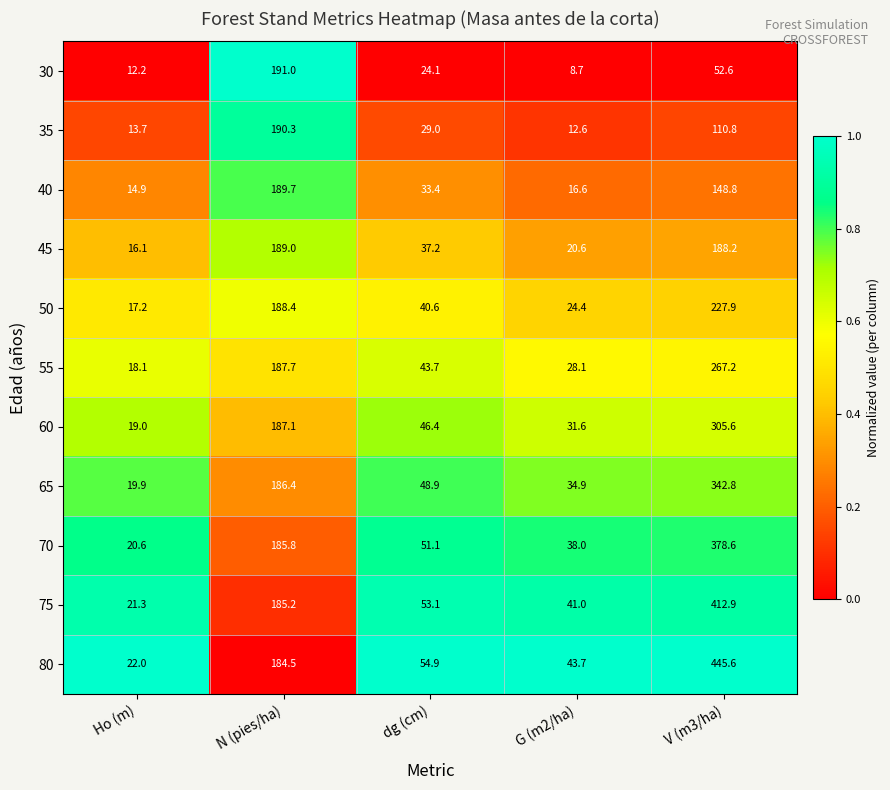

Which series has the widest spread of values?

80